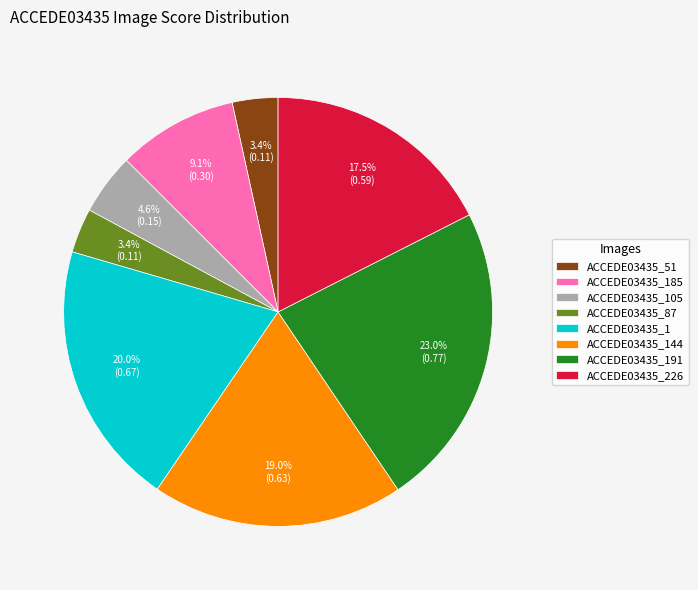

What percentage do ACCEDE03435_105 and ACCEDE03435_185 together represent?

13.7%